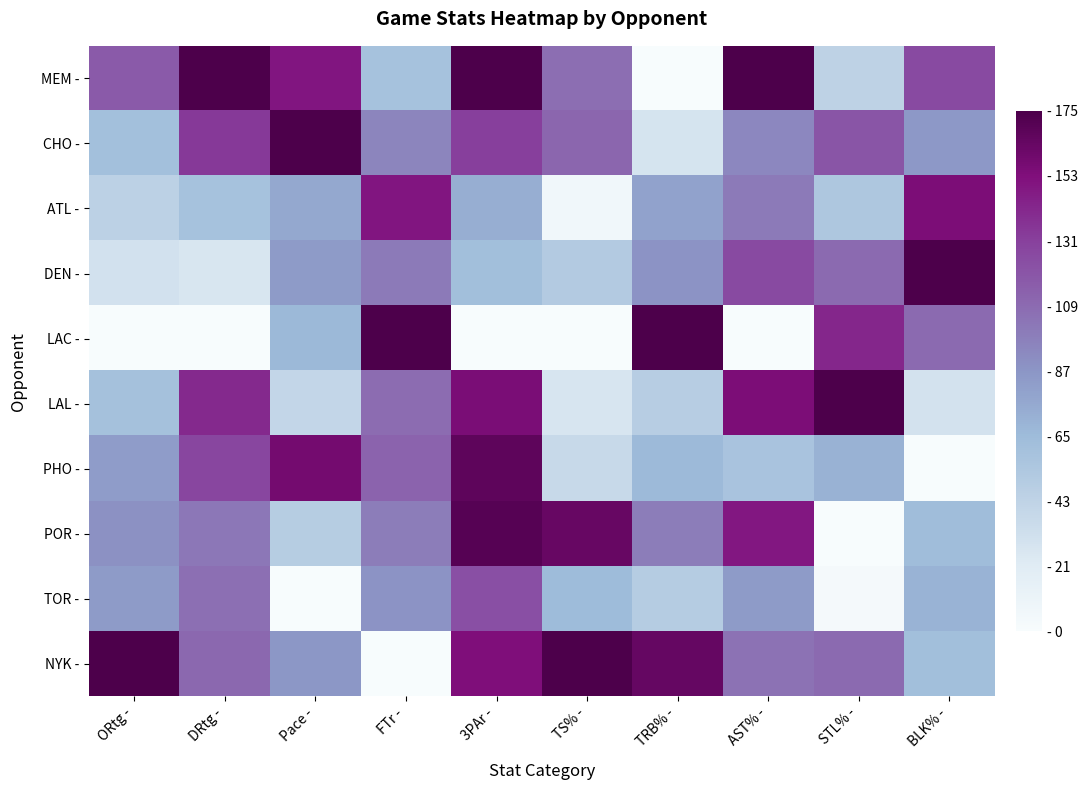

List the series in order of their peak value, highest first.

MEM -, CHO -, DEN -, LAC -, LAL -, NYK -, POR -, PHO -, ATL -, TOR -